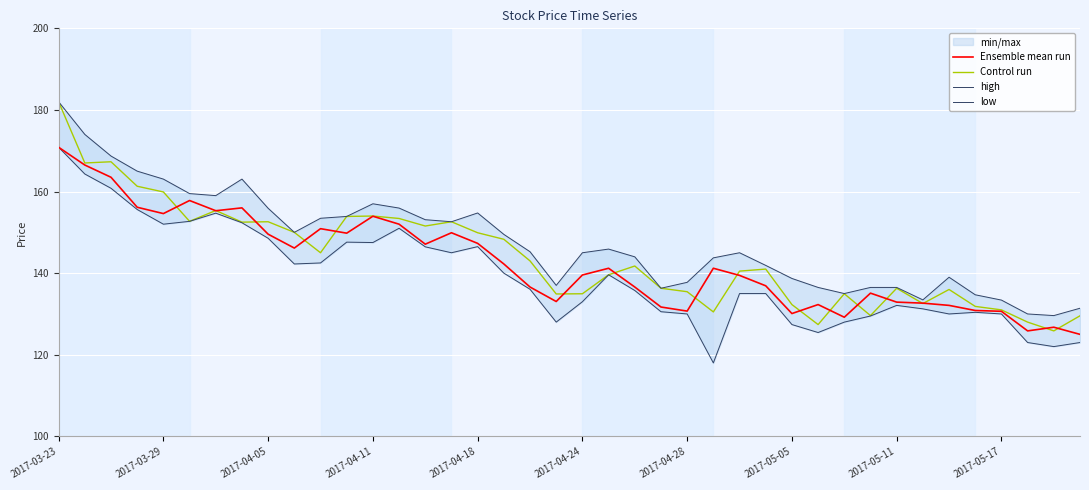

What is the lowest value of the Ensemble mean run series?

125.0